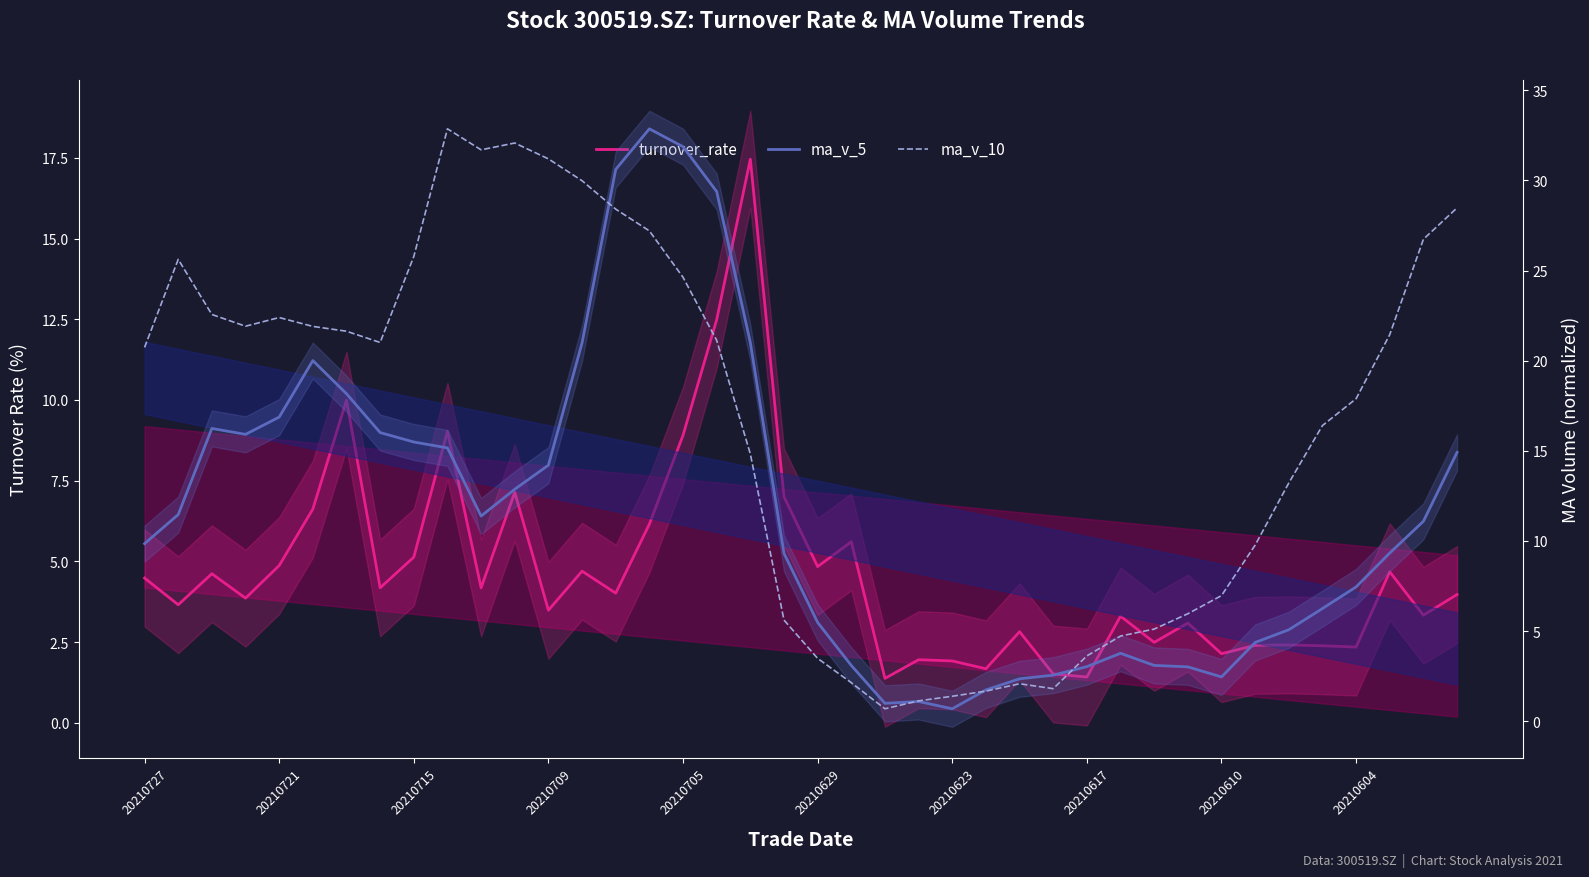

Reading right to left, transcribe all the data shown in this chart.

turnover_rate: 4.0	3.3	4.7	2.3	2.4	2.4	2.4	2.1	3.1	2.5	3.3	1.4	1.5	2.8	1.7	1.9	2.0	1.4	5.6	4.8	7.0	17.5	12.5	8.9	6.2	4.0	4.7	3.5	7.1	4.2	9.0	5.1	4.2	10.0	6.6	4.9	3.9	4.6	3.7	4.5
ma_v_5: 14.9	11.1	9.3	7.4	6.2	5.1	4.4	2.5	3.0	3.1	3.8	3.0	2.6	2.3	1.7	0.7	1.1	1.0	3.1	5.5	9.3	21.0	29.4	31.9	32.9	30.6	21.0	14.2	12.9	11.4	15.2	15.5	16.0	18.2	20.0	16.9	15.9	16.2	11.5	9.8
ma_v_10: 28.5	26.7	21.4	17.9	16.4	13.2	9.8	7.0	6.0	5.1	4.7	3.6	1.8	2.1	1.7	1.4	1.1	0.7	2.1	3.5	5.6	14.8	21.1	24.6	27.2	28.4	30.0	31.2	32.1	31.7	32.9	25.8	21.0	21.6	21.9	22.4	21.9	22.6	25.6	20.7